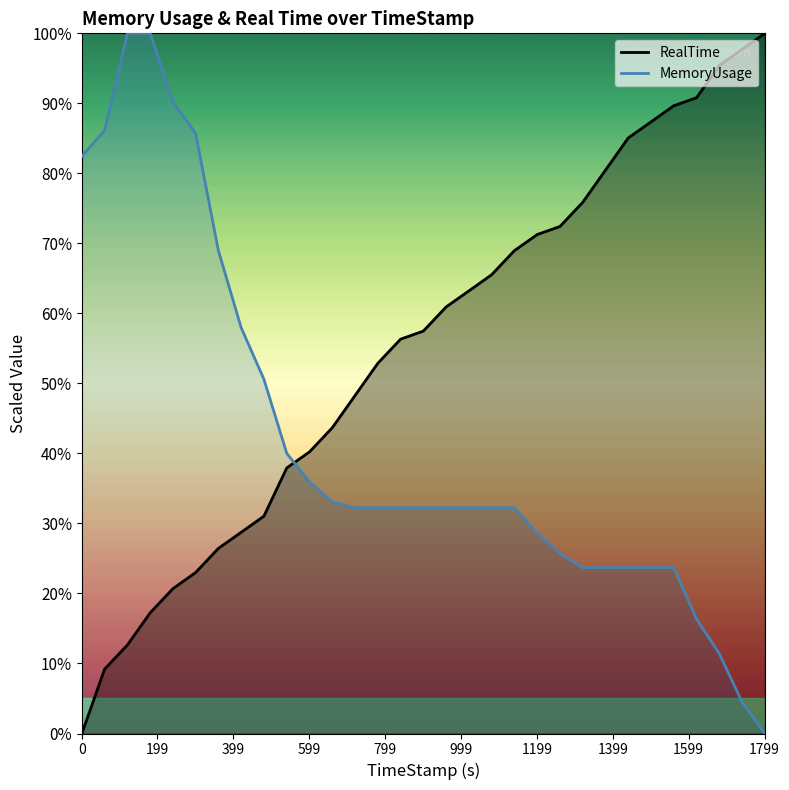

What is the maximum value for MemoryUsage?

100.0